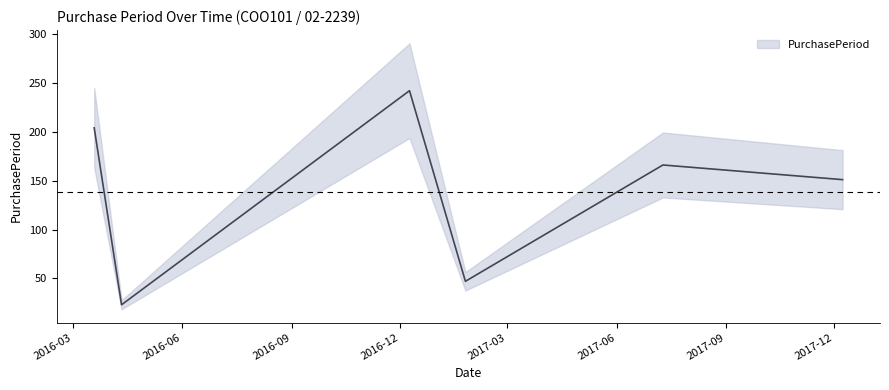

Reading left to right, what are all the values shown in this chart?

2016-03-19=204	2016-04-11=23	2016-12-09=242	2017-01-25=47	2017-07-10=166	2017-12-08=151